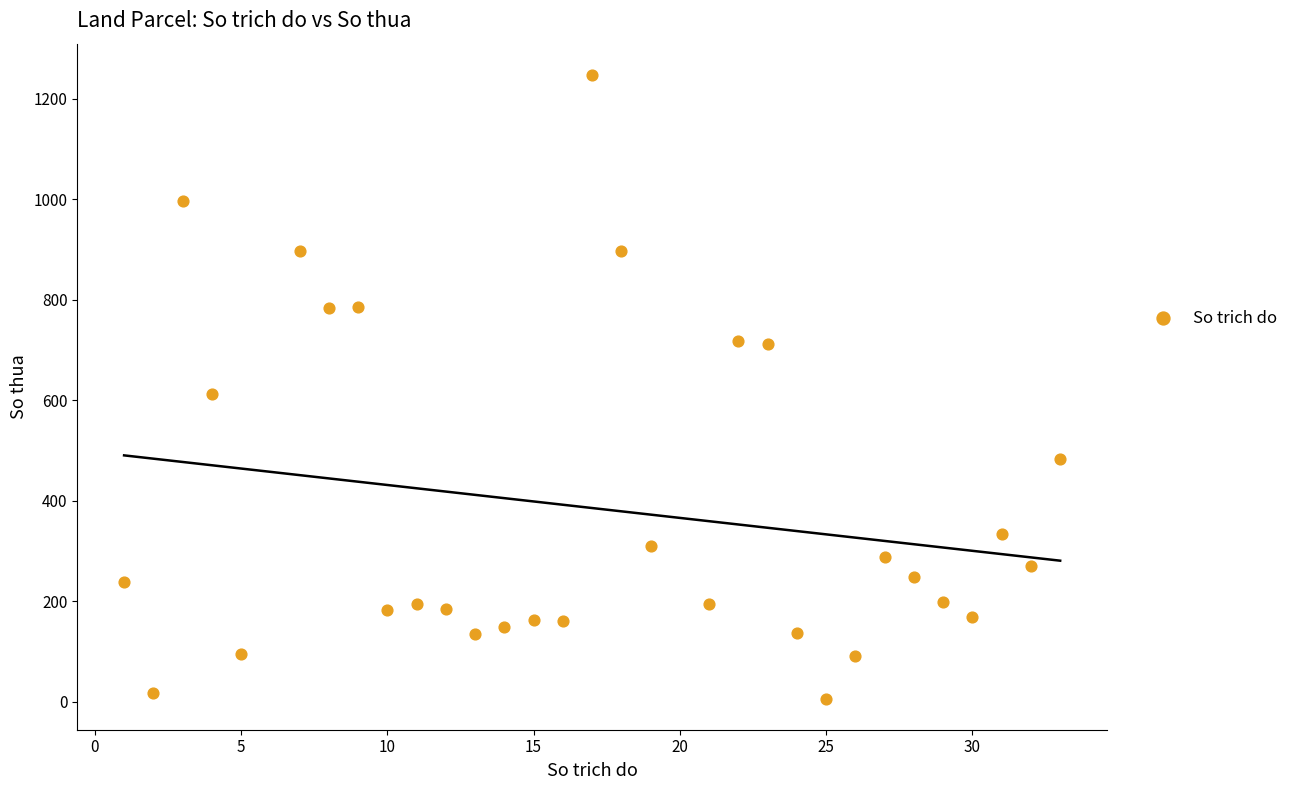

What Y value in the scatter plot is closest to 627?

612